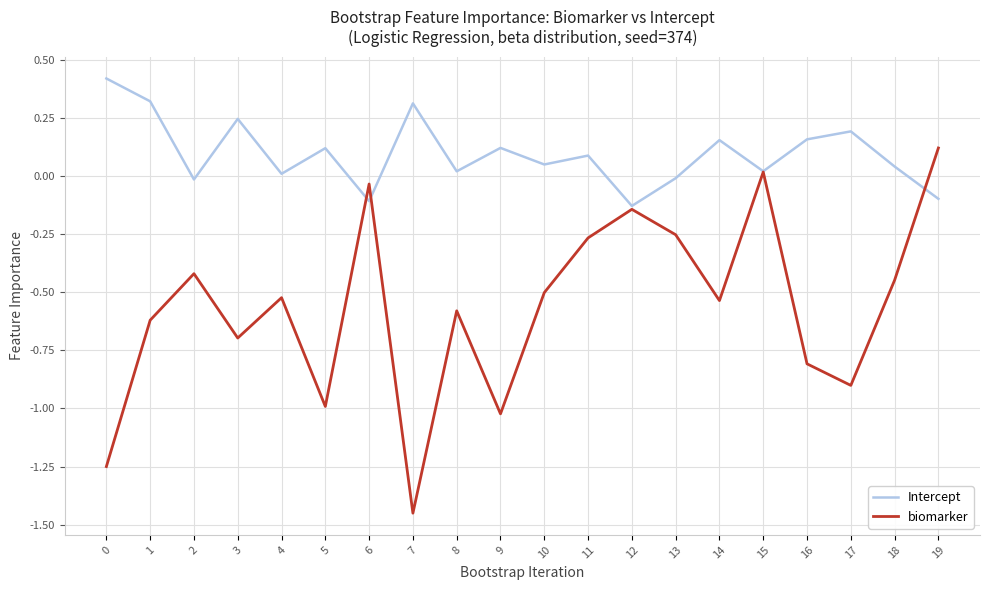

The value of Intercept at 17 is 0.2. True or false?

True